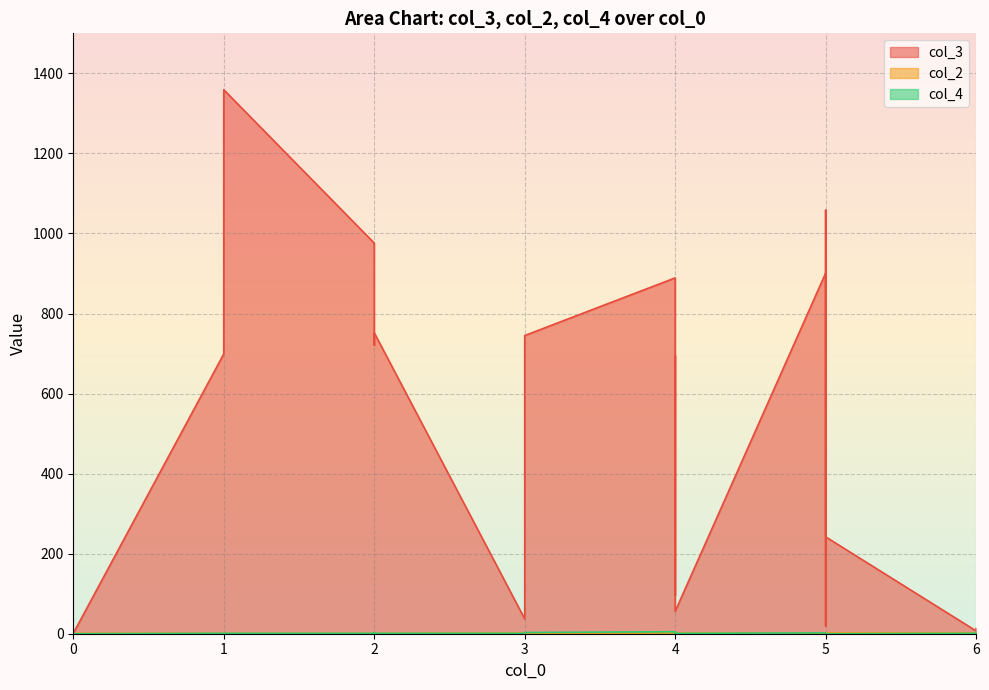

At which label does col_2 reach its peak?

6